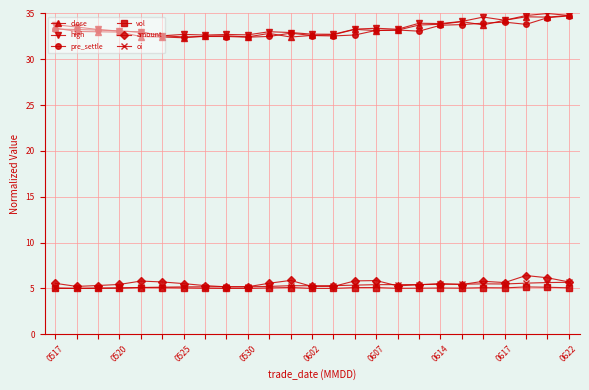

What is the value of the amount point at the 12th from the left?

5.9